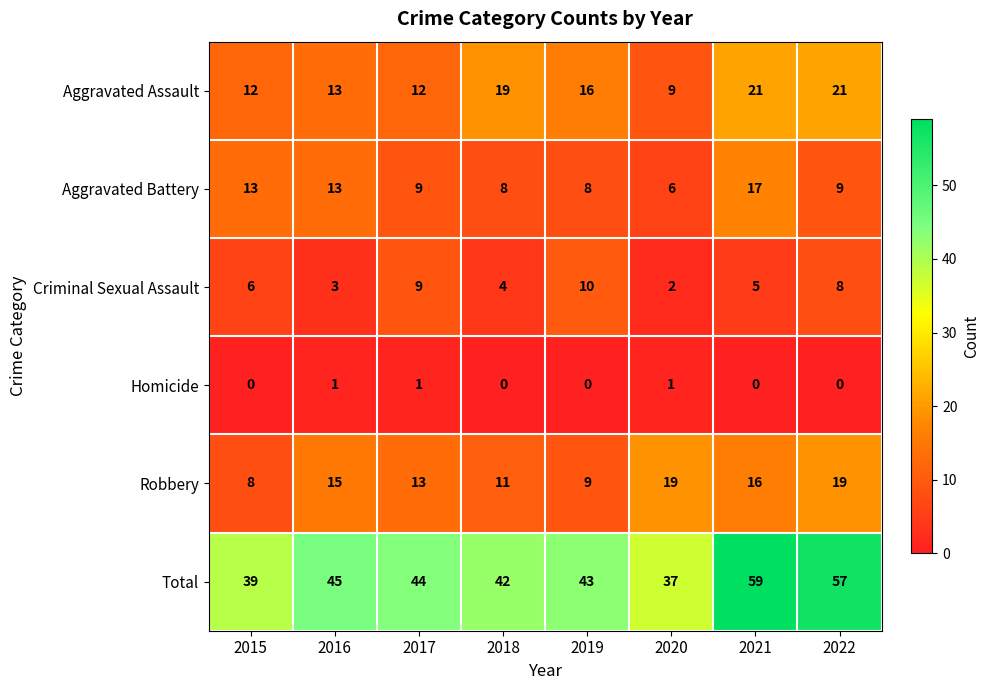

List the series in order of their peak value, lowest first.

Homicide, Criminal Sexual Assault, Aggravated Battery, Robbery, Aggravated Assault, Total